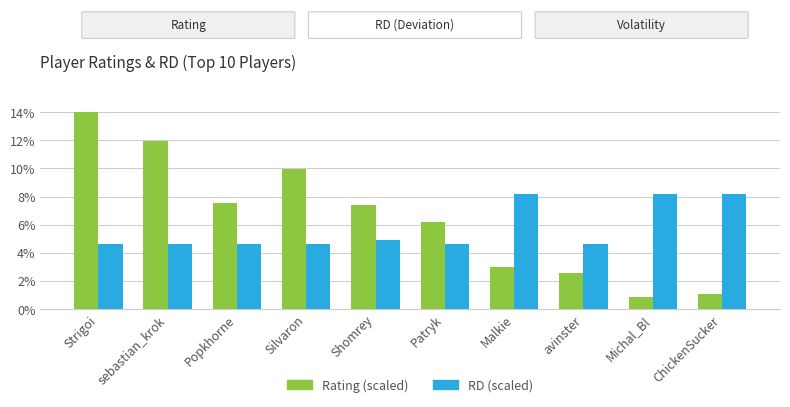

Is the value of RD (scaled) at Popkhorne greater than the value of Rating (scaled) at Michal_Bl?

Yes